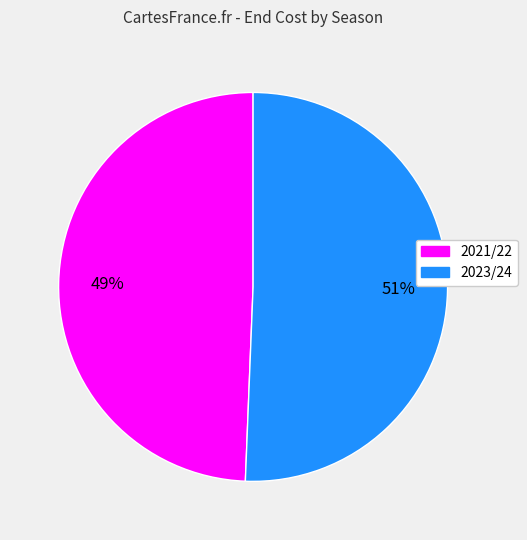

To the nearest percent, what portion does 2023/24 represent?

51%